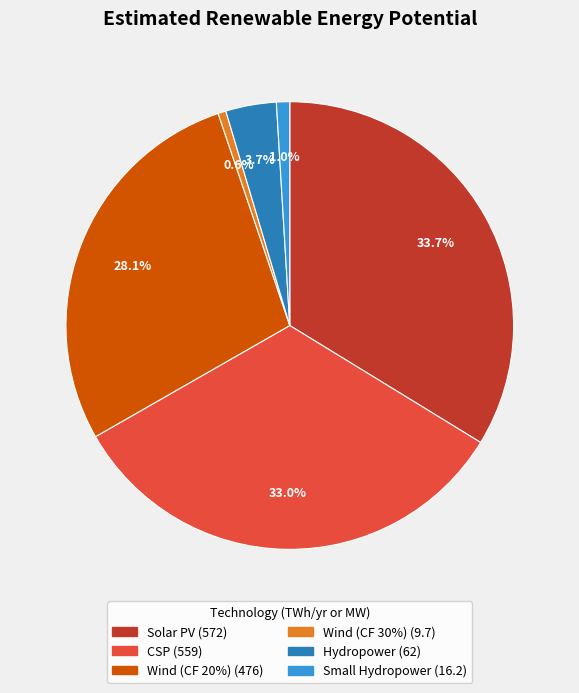

Between Solar PV and Wind (CF 20%), which is larger?

Solar PV